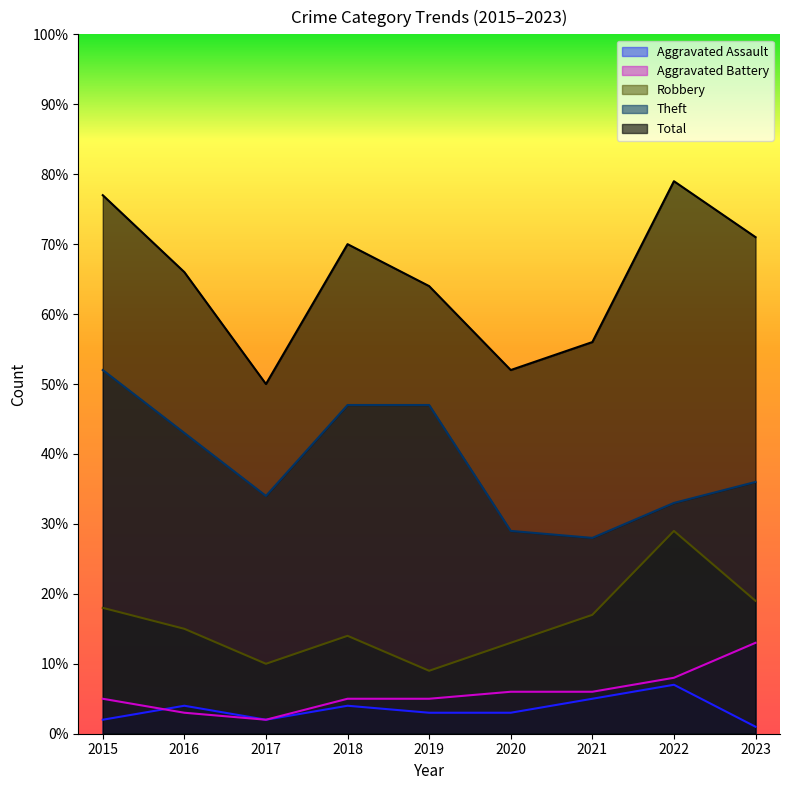

Which series has the largest range (max minus min)?

Total